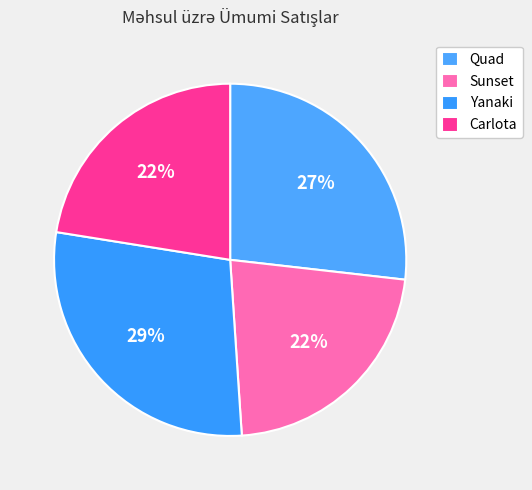

Does any single category account for the majority?

No